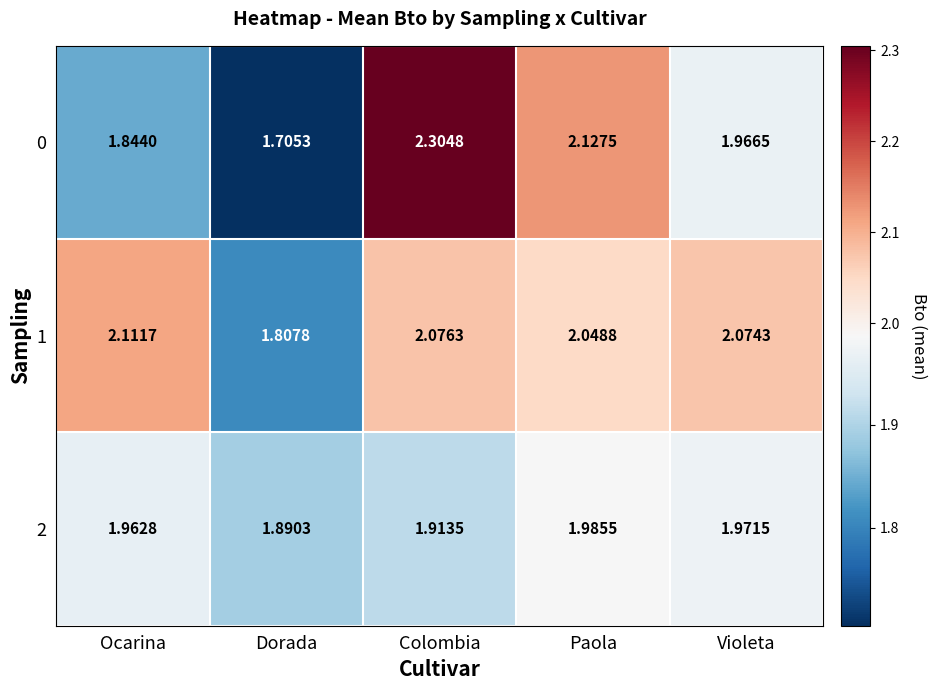

At which category is the sum across all series the highest?

Colombia